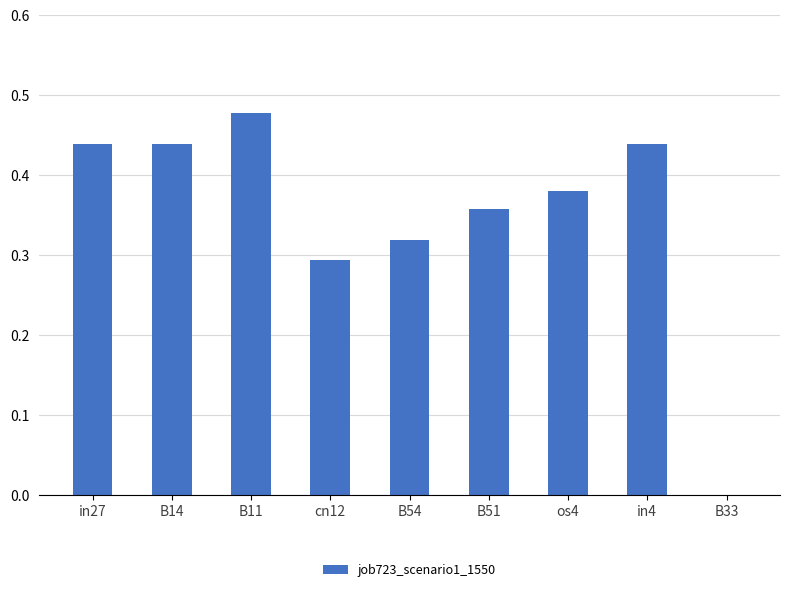

What is the sum of all values?

3.1